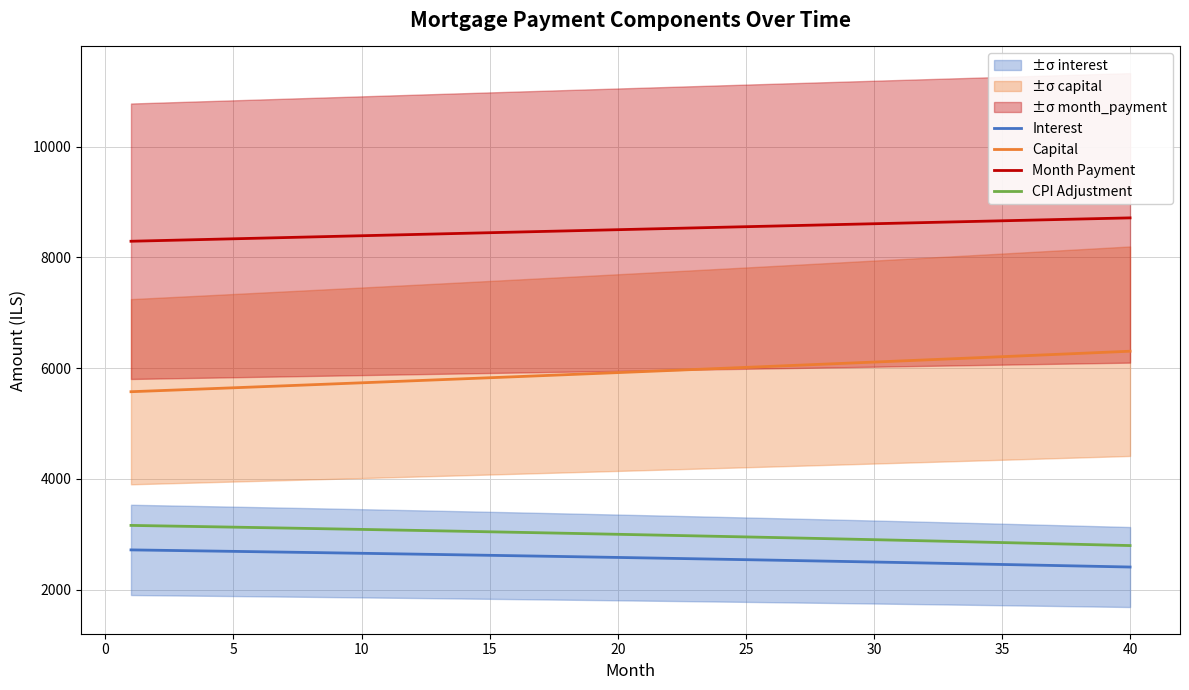

What is the average value of the Interest series?

2571.6